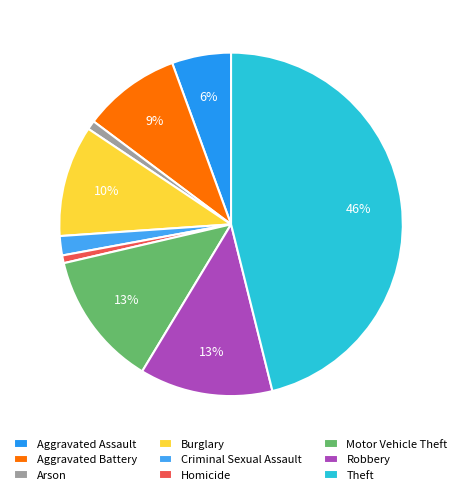

Count the number of slices in the pie.

9